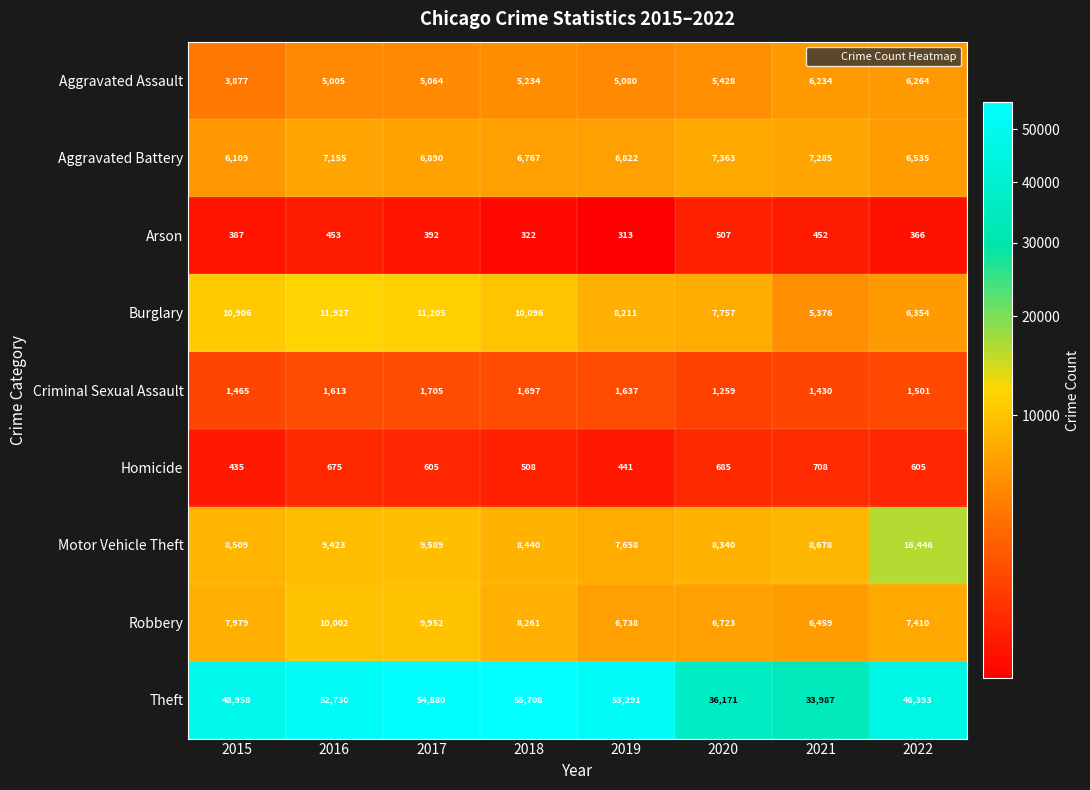

What is the difference between the highest and lowest values at 2021?

33535